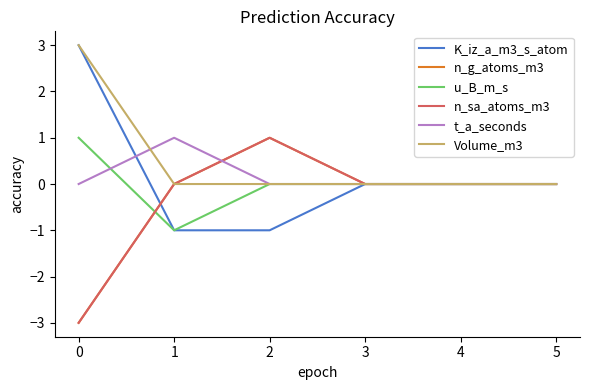

Does the chart display data point markers on the line(s)?

No